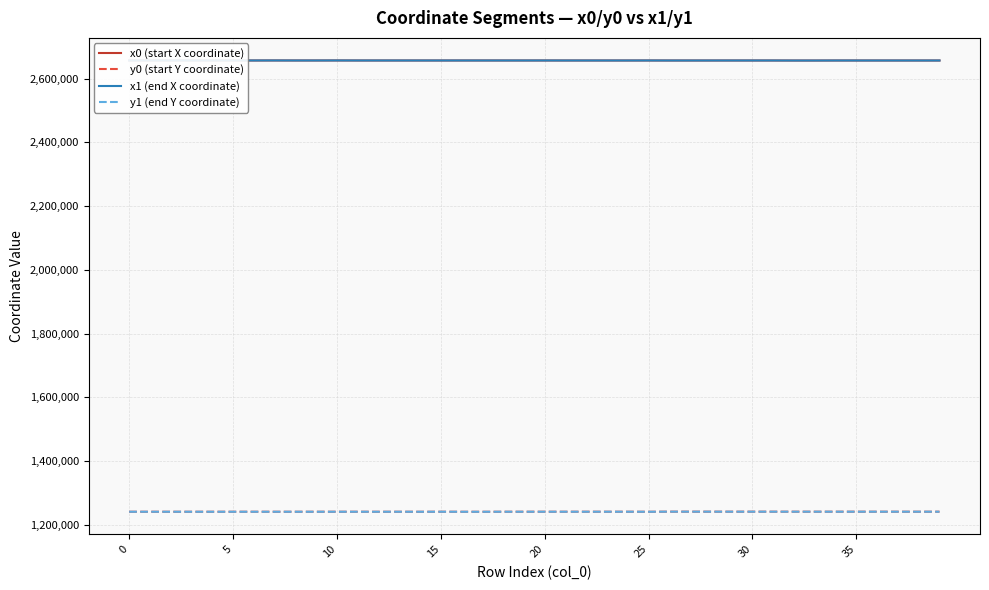

What is the minimum value shown in the chart?

1240785.9